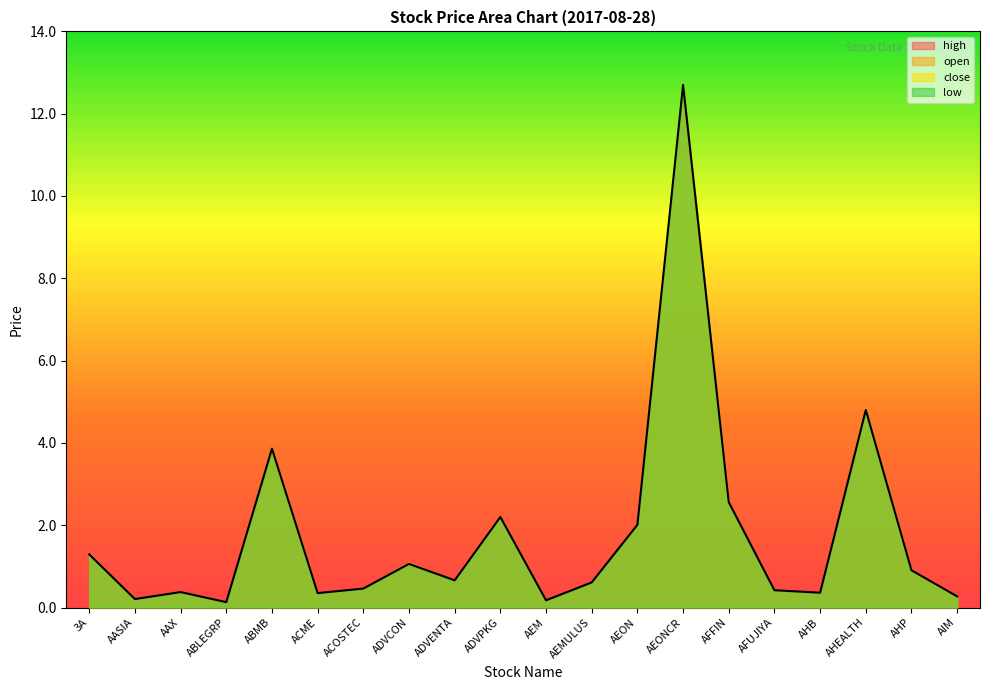

True or false: the data shows 0.4 at AFUJIYA.

True